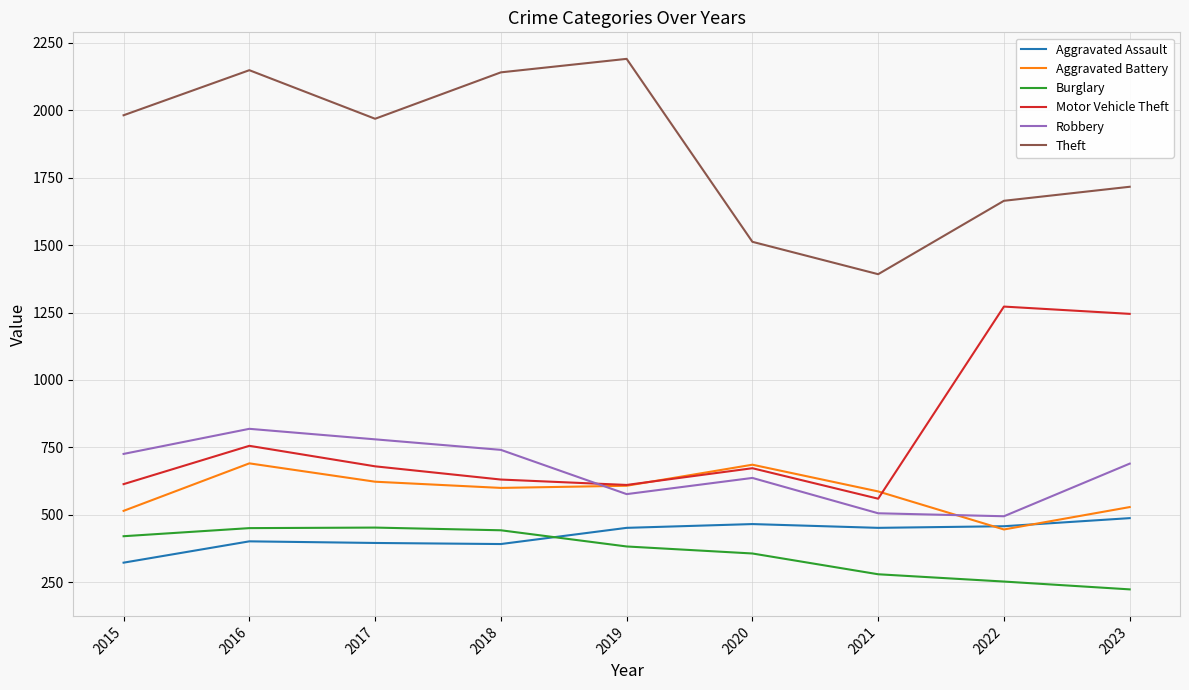

Where does the Burglary series first go above 383?

2015